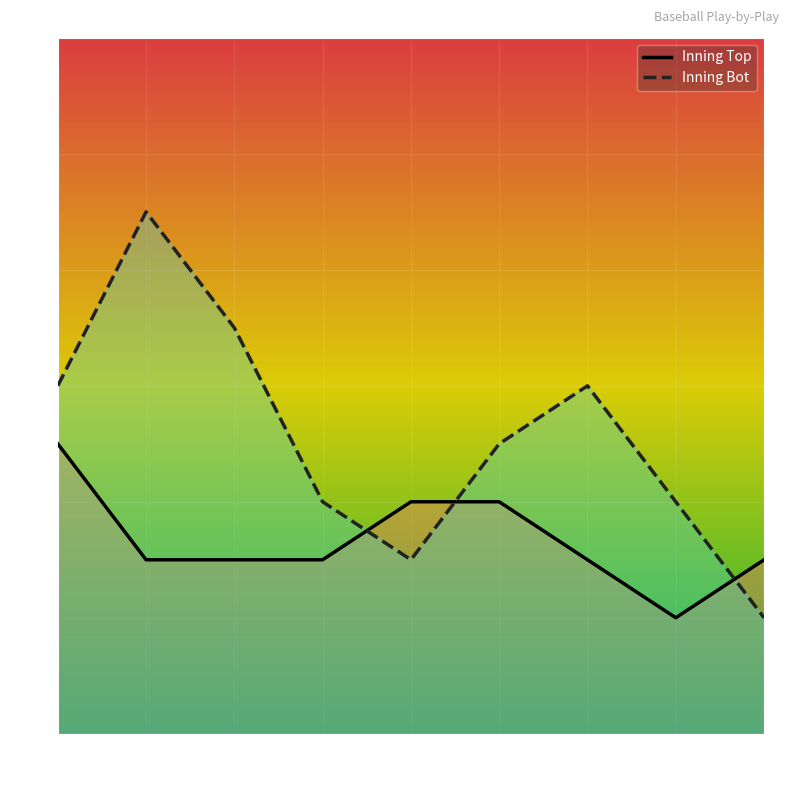

Where is the first local maximum for Inning Bot?

Inn 2